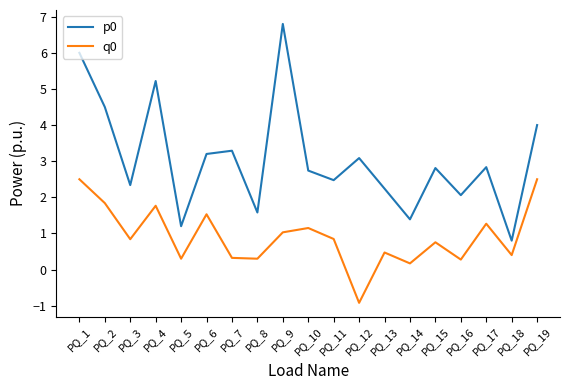

What is the spread (max minus min) of values at PQ_18?

0.4